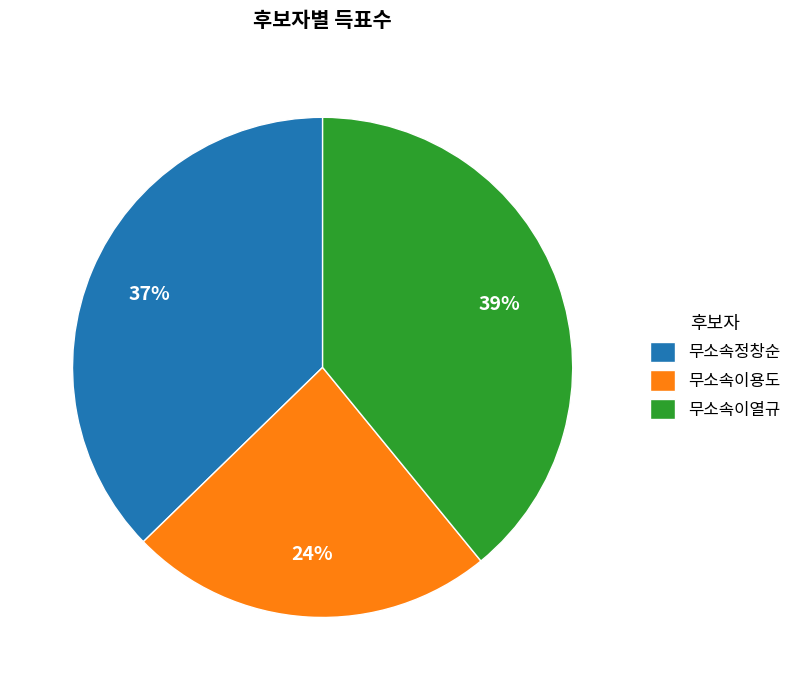

To the nearest percent, what is the difference between the 무소속이열규 and 무소속정창순 slice percentages?

2%